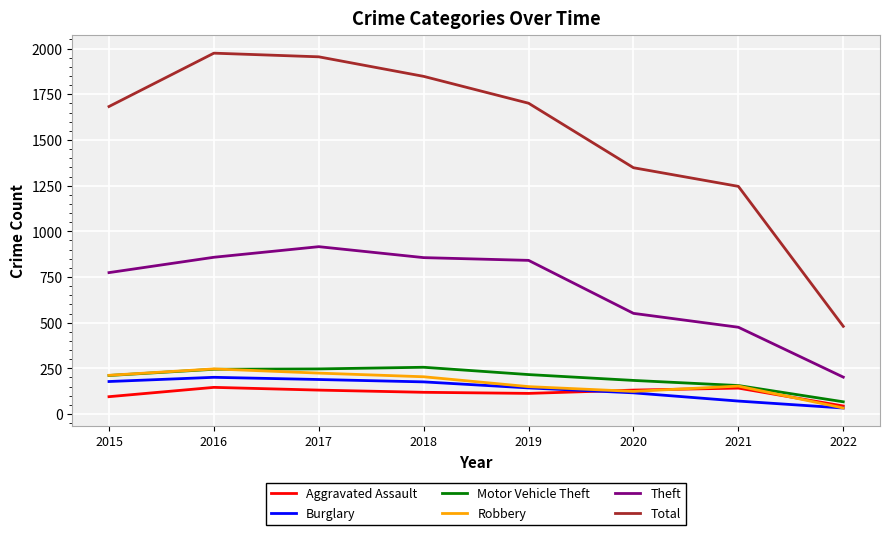

What is the total value across all series at 2022?

859